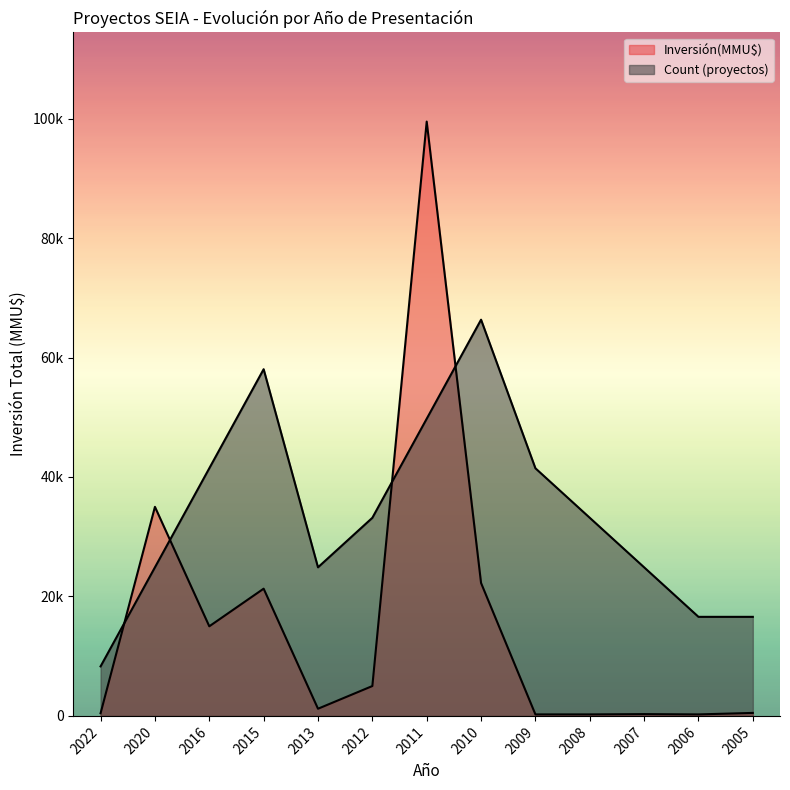

At which category is the sum across all series the highest?

2011